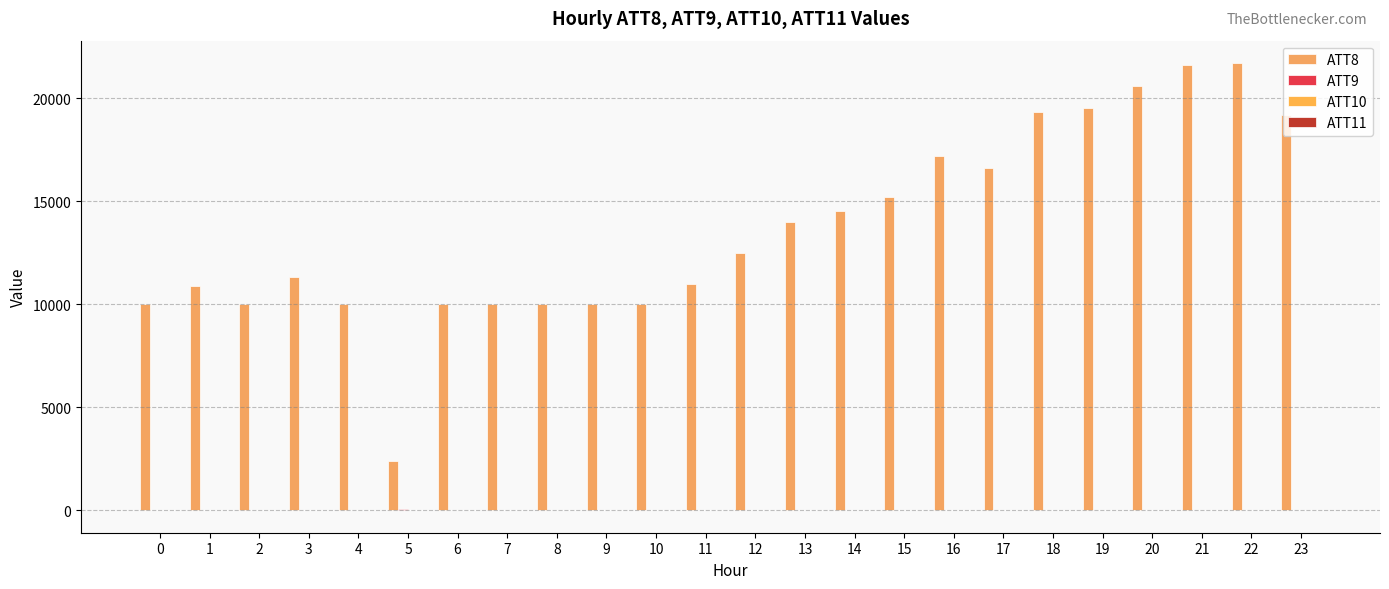

How many data points does each series have?

24